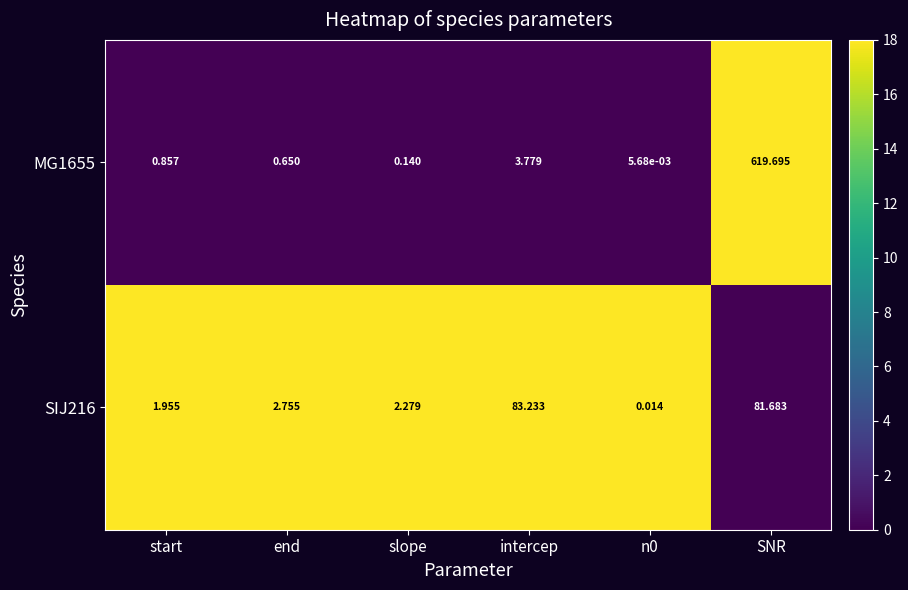

At which label does SIJ216 first exceed 2?

end